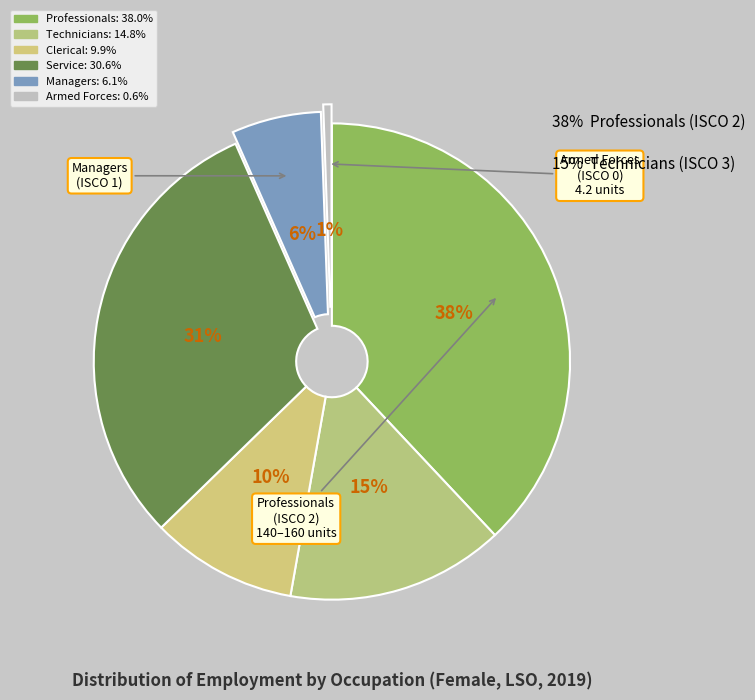

How many segments does this pie chart have?

6